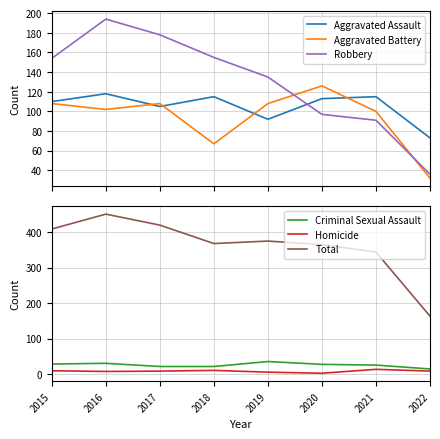

What are all the series names shown in the legend?

Aggravated Assault, Aggravated Battery, Robbery, Criminal Sexual Assault, Homicide, Total